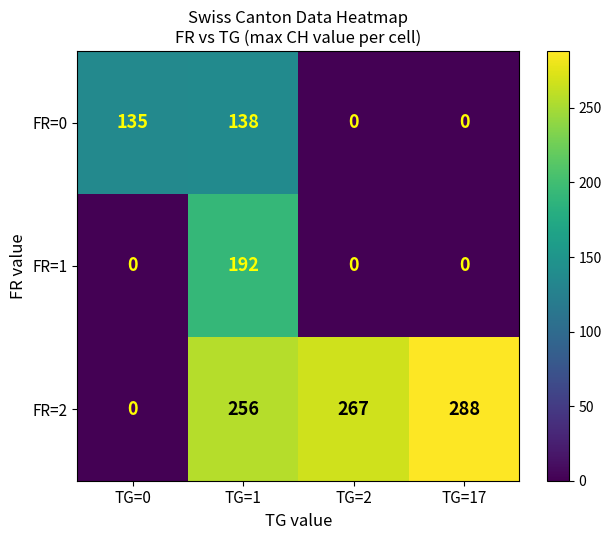

What is the sum of all FR=2 values?

811